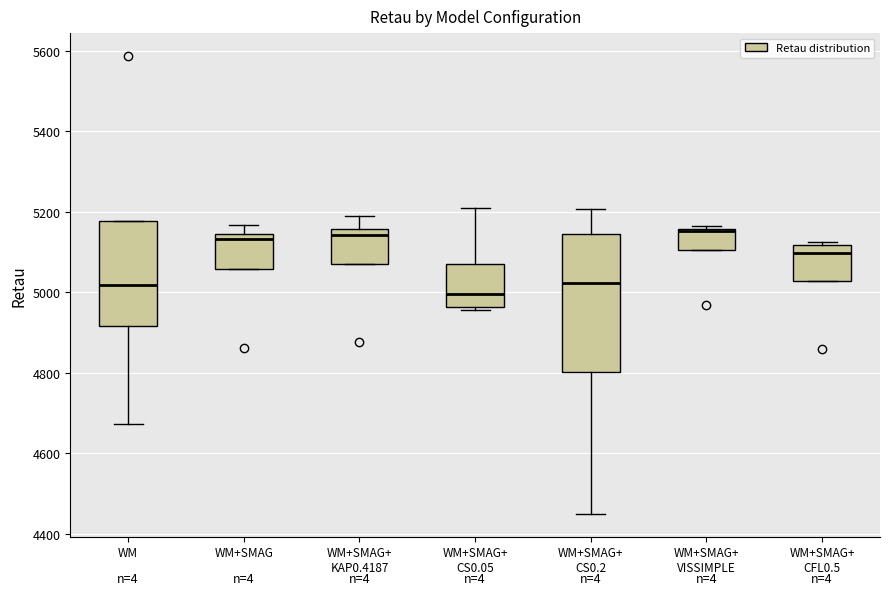

Reading left to right, read every box against the y-axis: the position of its median line, the range the box covers, and the ends of its whiskers. The values are not printed on the chart, so give them approximately, as read against the axis.

WM: median 5020, box 4920 to 5180, whiskers 4680 to 5180
WM+SMAG: median 5140 (just below the box's upper edge), box 5060 to 5140, whiskers 5060 to 5160
WM+SMAG+ KAP0.4187: median 5140, box 5080 to 5160, whiskers 5080 to 5200
WM+SMAG+ CS0.05: median 5000, box 4960 to 5080, whiskers 4960 (just below the box's lower edge) to 5220
WM+SMAG+ CS0.2: median 5020, box 4800 to 5140, whiskers 4440 to 5200
WM+SMAG+ VISSIMPLE: median 5160 (drawn on the box's upper edge), box 5100 to 5160, whiskers 5100 to 5160 (just above the box's upper edge)
WM+SMAG+ CFL0.5: median 5100, box 5020 to 5120, whiskers 5020 to 5120 (just above the box's upper edge)